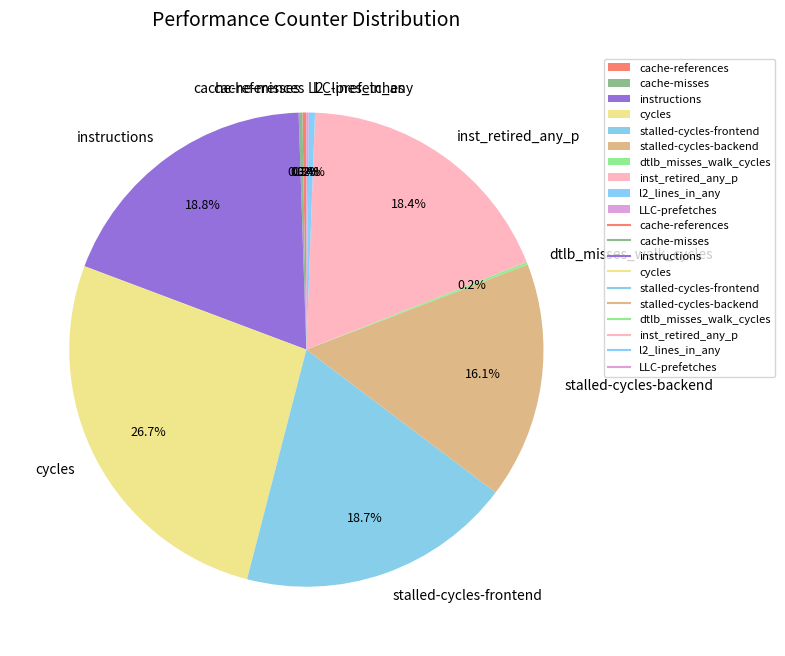

Which category has the biggest portion of the pie?

cycles